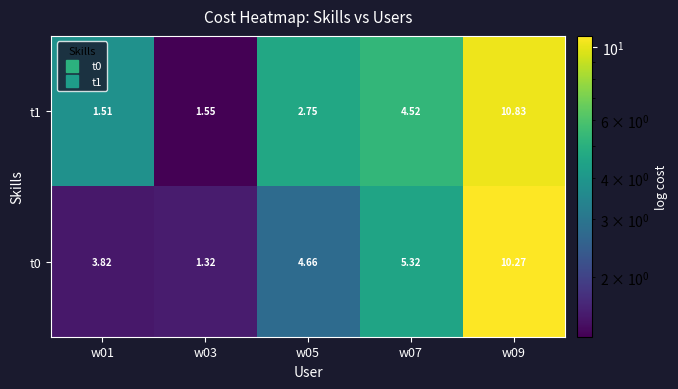

Rank the series by their average value, from highest to lowest.

t0, t1